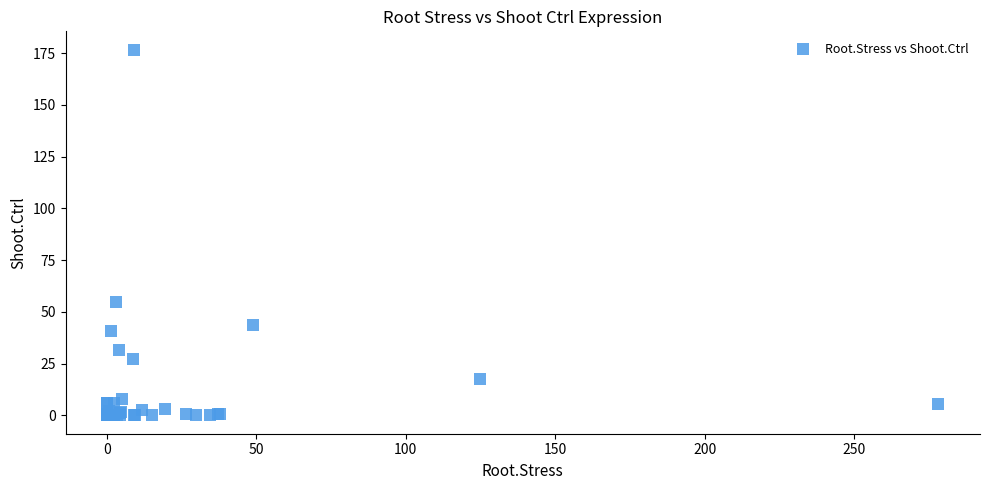

What Y value in the scatter plot is closest to 88?

54.6